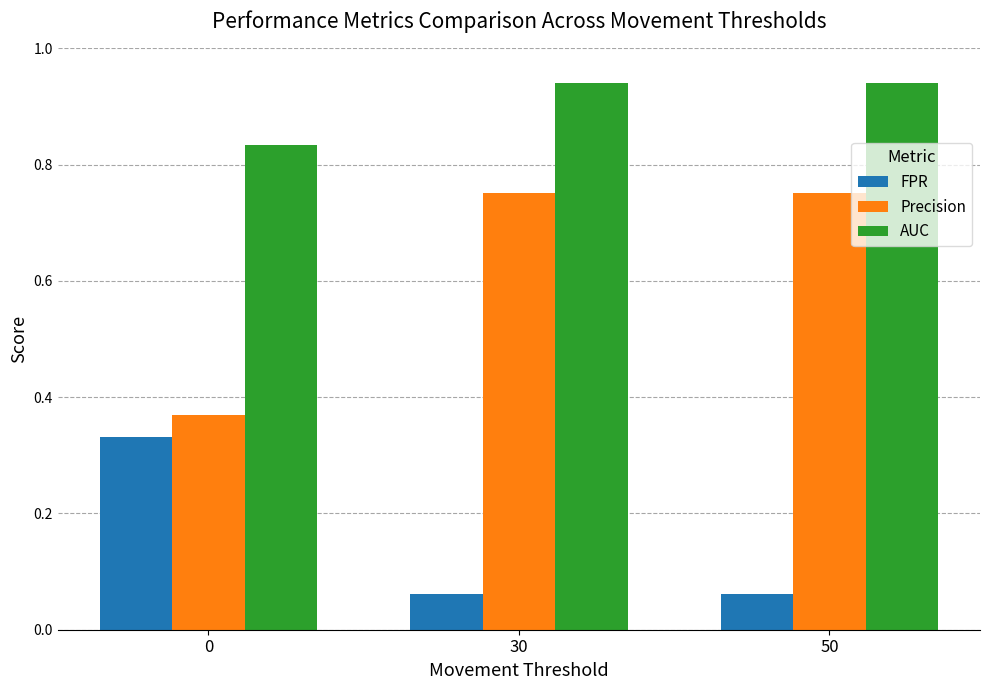

Rank the series by their maximum value, from lowest to highest.

FPR, Precision, AUC